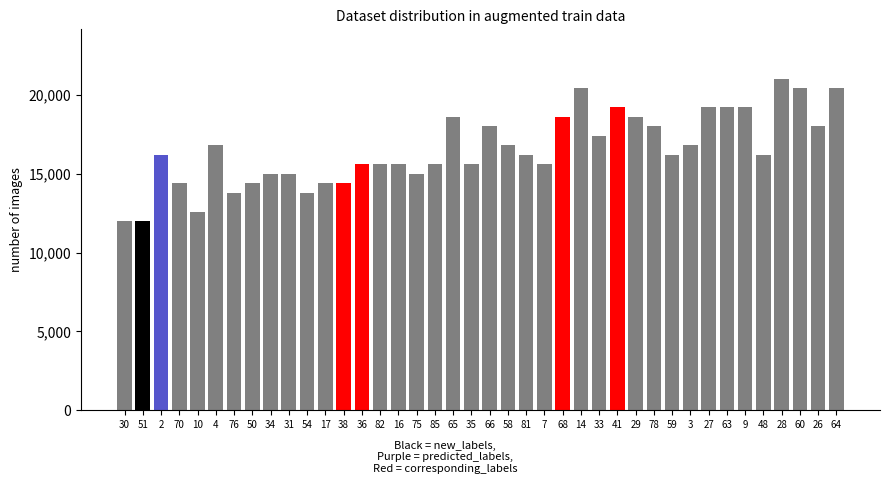

Reading left to right, list all the values displayed in this chart.

30=12000	51=12000	2=16200	70=14400	10=12600	4=16800	76=13800	50=14400	34=15000	31=15000	54=13800	17=14400	38=14400	36=15600	82=15600	16=15600	75=15000	85=15600	65=18600	35=15600	66=18000	58=16800	81=16200	7=15600	68=18600	14=20400	33=17400	41=19200	29=18600	78=18000	59=16200	3=16800	27=19200	63=19200	9=19200	48=16200	28=21000	60=20400	26=18000	64=20400